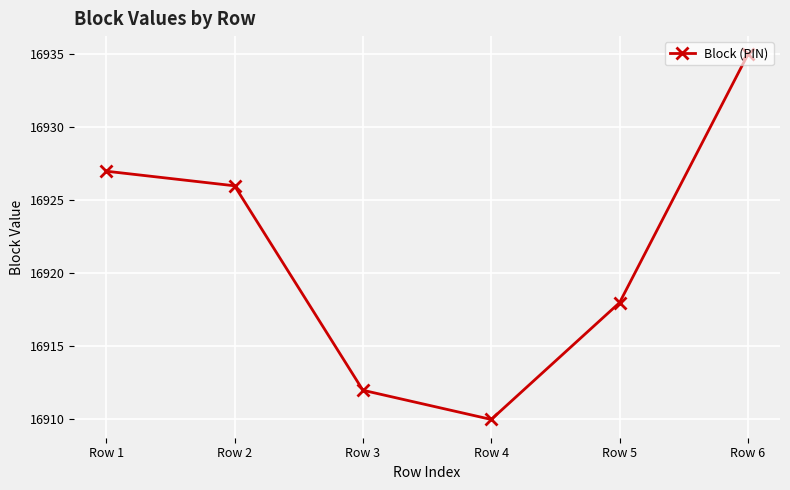

Rank the categories by value from highest to lowest.

Row 6, Row 1, Row 2, Row 5, Row 3, Row 4